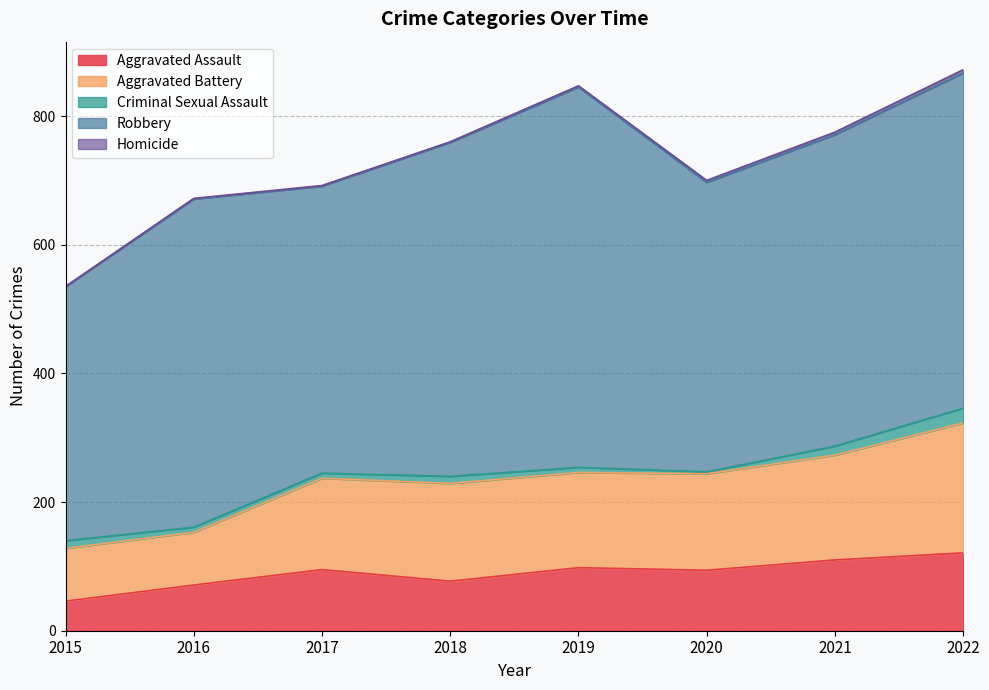

How many lines are shown in the chart?

5